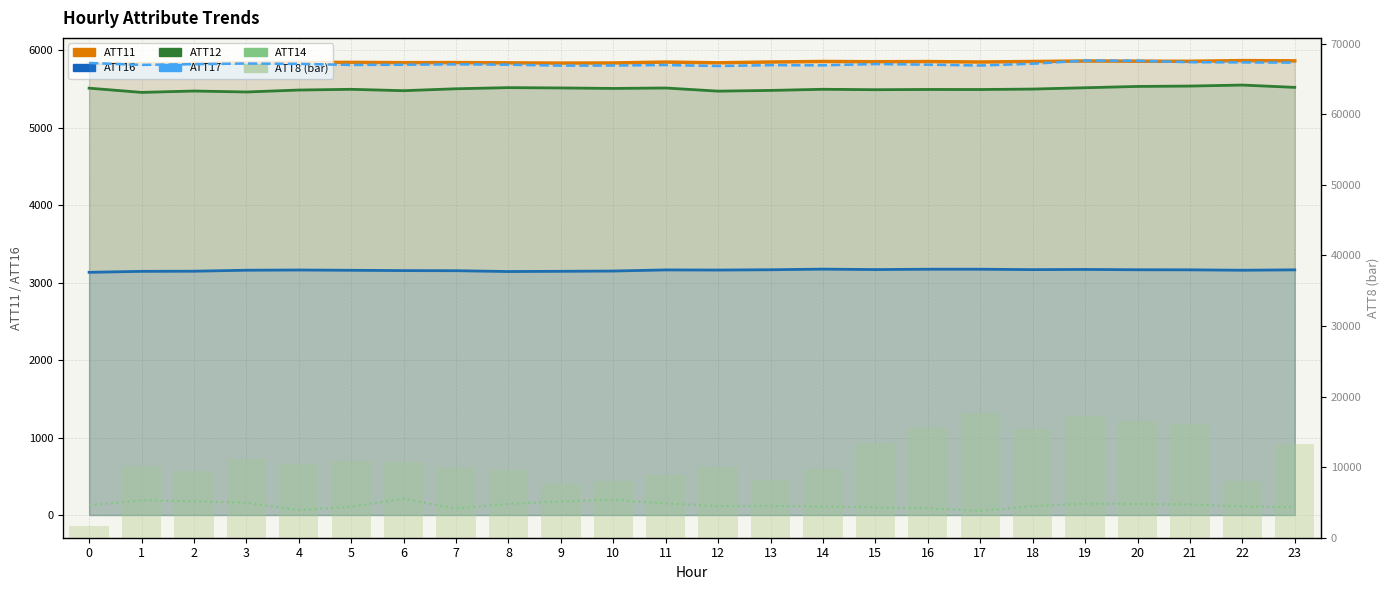

Reading left to right, what are all the values shown in this chart?

ATT11: 5828.5	5824.5	5826.9	5838.8	5841.6	5842.4	5838.7	5840.0	5836.3	5833.4	5835.0	5846.3	5837.0	5847.4	5854.3	5851.1	5853.0	5847.5	5853.8	5860.4	5857.9	5856.8	5865.4	5862.1
ATT16: 3132.7	3145.3	3147.0	3159.7	3162.4	3159.0	3154.8	3153.5	3142.9	3145.8	3149.3	3163.6	3162.0	3165.7	3174.0	3168.1	3172.7	3172.7	3167.4	3169.7	3165.6	3164.7	3159.6	3164.5
ATT8: 1600.0	10200.0	9500.0	11200.0	10500.0	10900.0	10700.0	9900.0	9600.0	7600.0	8100.0	8900.0	10000.0	8200.0	9800.0	13400.0	15600.0	17700.0	15400.0	17300.0	16600.0	16100.0	8100.0	13300.0
ATT12: 265.4	262.8	263.6	263.0	264.3	264.7	263.8	265.0	265.7	265.5	265.3	265.5	263.6	264.0	264.7	264.5	264.6	264.6	264.9	265.7	266.5	266.7	267.4	265.9
ATT17: 281.1	279.9	280.3	280.7	280.5	279.9	280.0	280.2	280.0	279.4	279.5	279.8	279.2	279.7	279.6	280.4	280.0	279.5	280.6	282.6	282.5	281.6	281.4	281.3
ATT14: 6.0	9.2	8.6	7.6	3.0	5.2	10.2	4.0	6.9	8.4	9.5	7.2	5.6	5.7	5.2	4.7	4.2	2.6	5.4	7.1	6.8	6.5	5.3	4.9